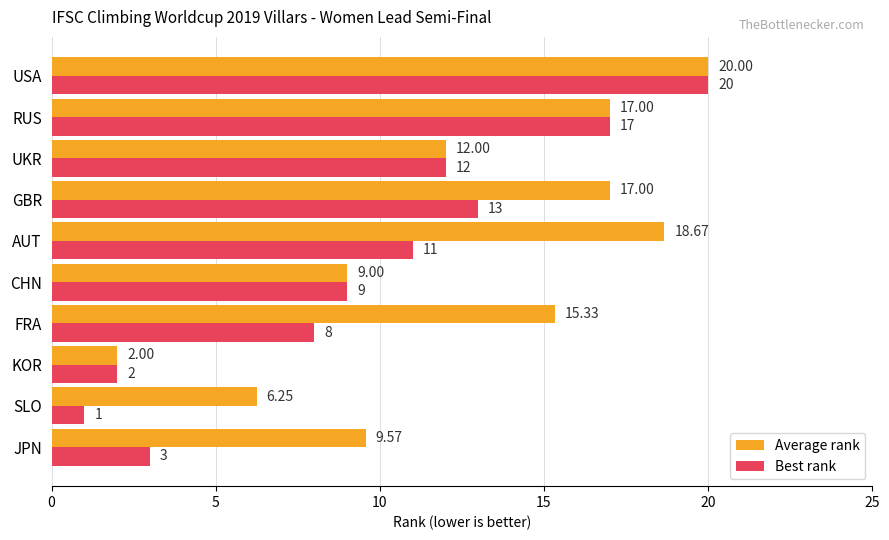

At which label is Average rank closest to 11?

UKR